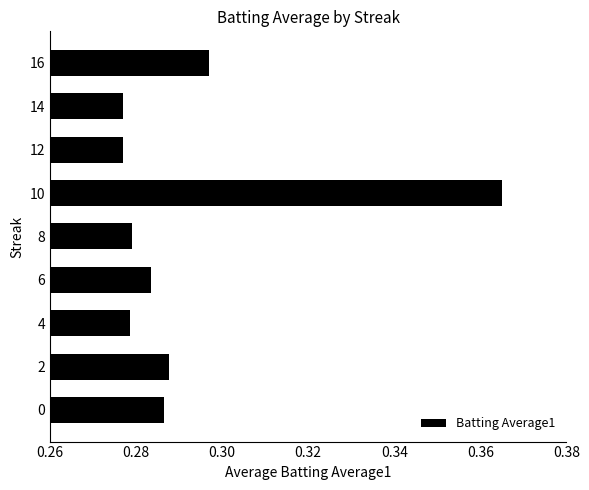

At which category does the chart reach its peak across all series?

10